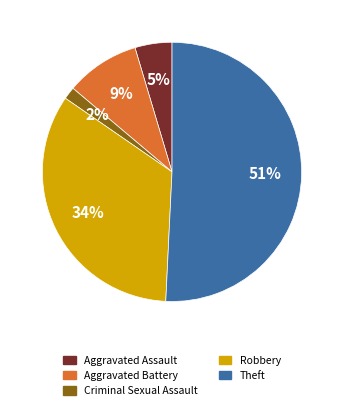

Which category accounts for the majority?

Theft